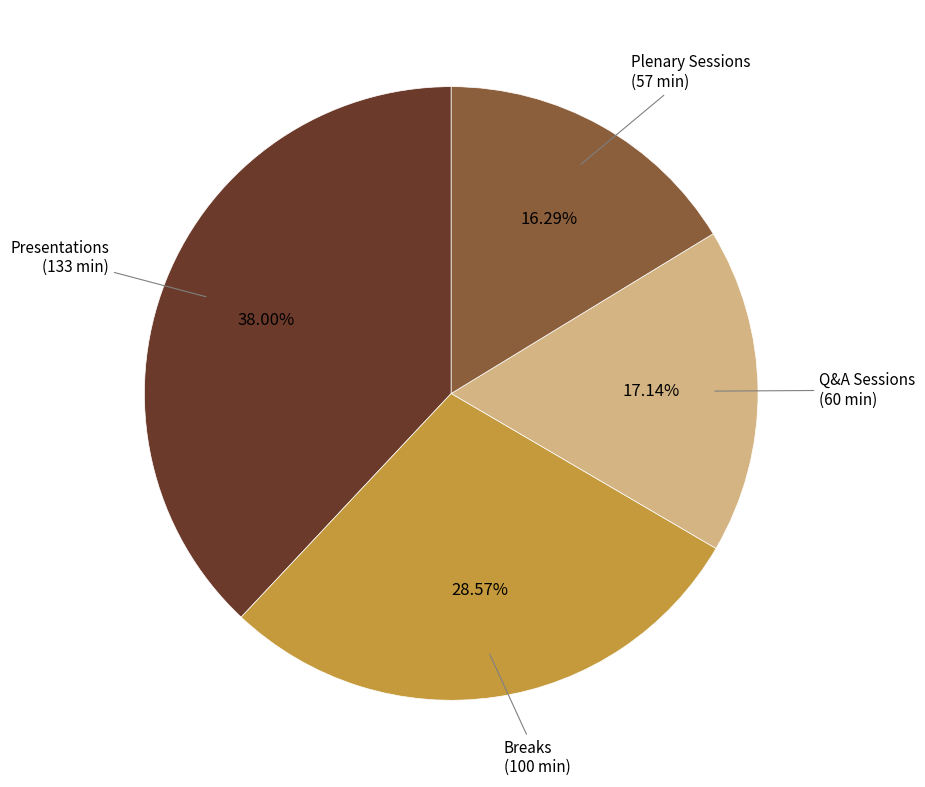

Is there a majority slice in this chart?

No